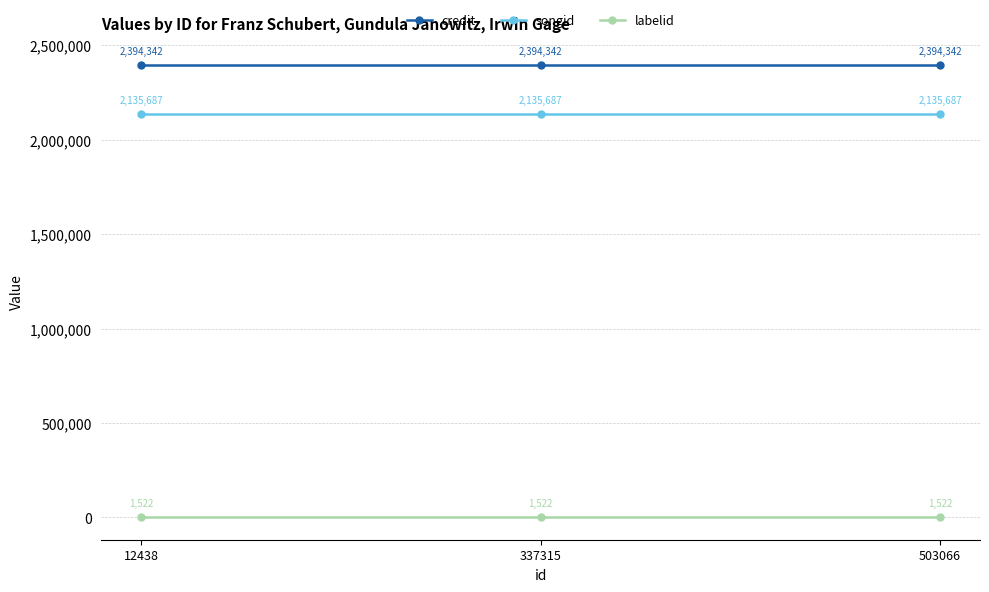

What is the highest value of the credit series?

2394342